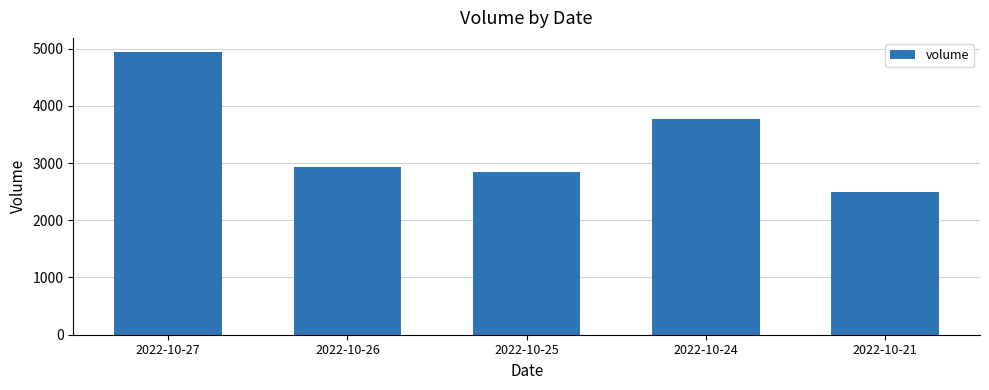

How many categories are shown in the chart?

5